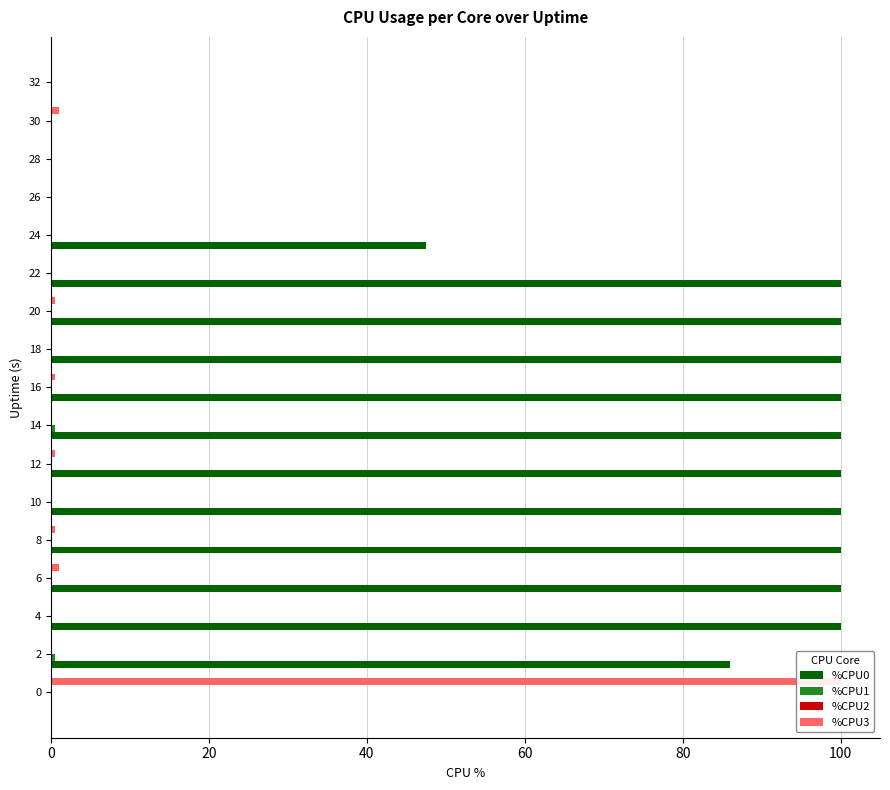

How many %CPU0 values are between 0 and 100?

17